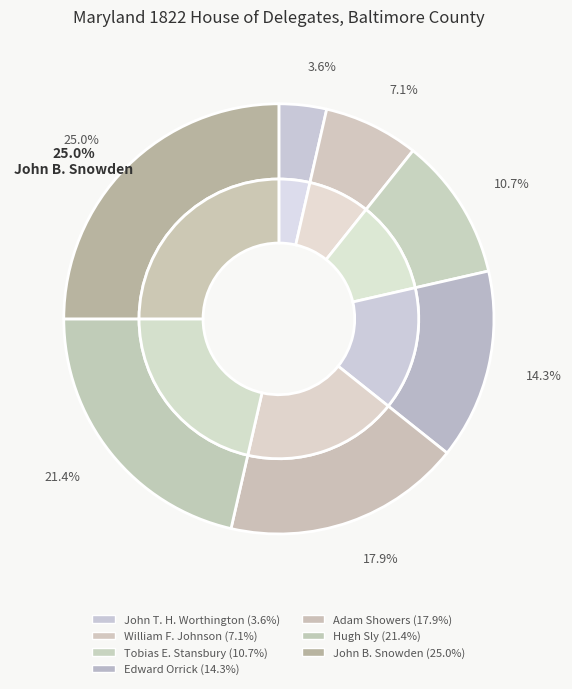

Rank the categories by value from lowest to highest.

John T. H. Worthington, William F. Johnson, Tobias E. Stansbury, Edward Orrick, Adam Showers, Hugh Sly, John B. Snowden